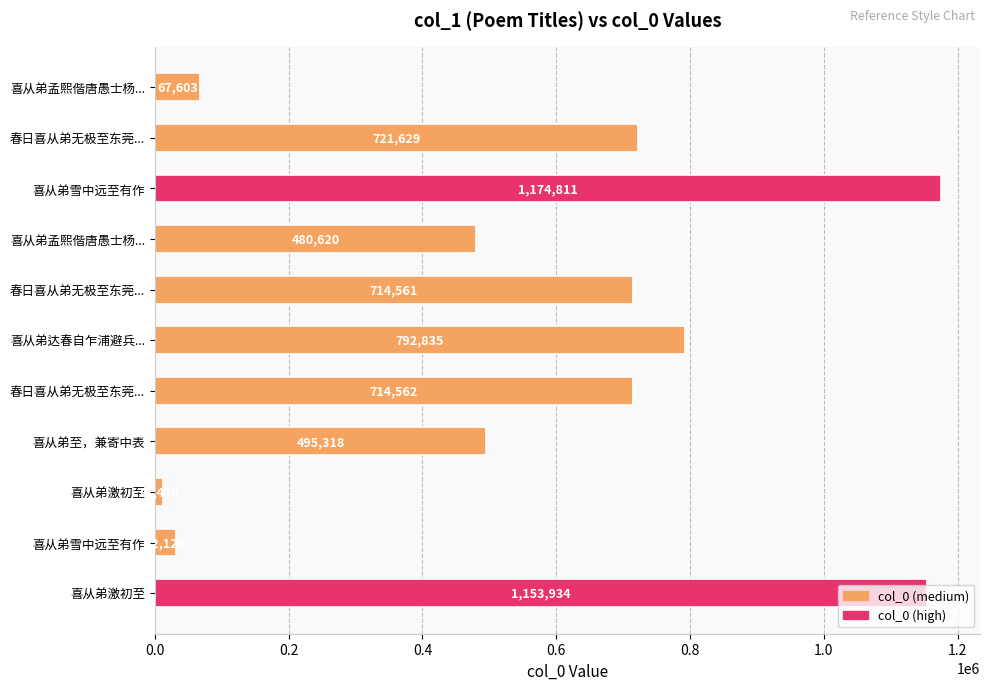

How many data points are less than 714561?

5